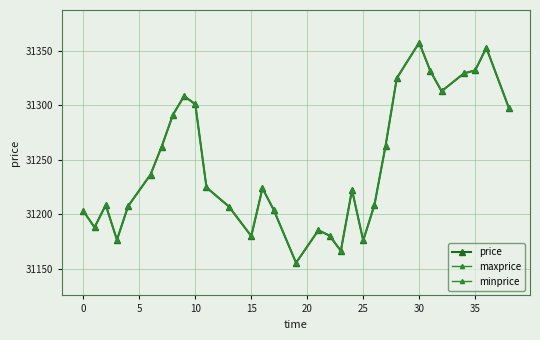

Is this an area chart (filled region under the line)?

No